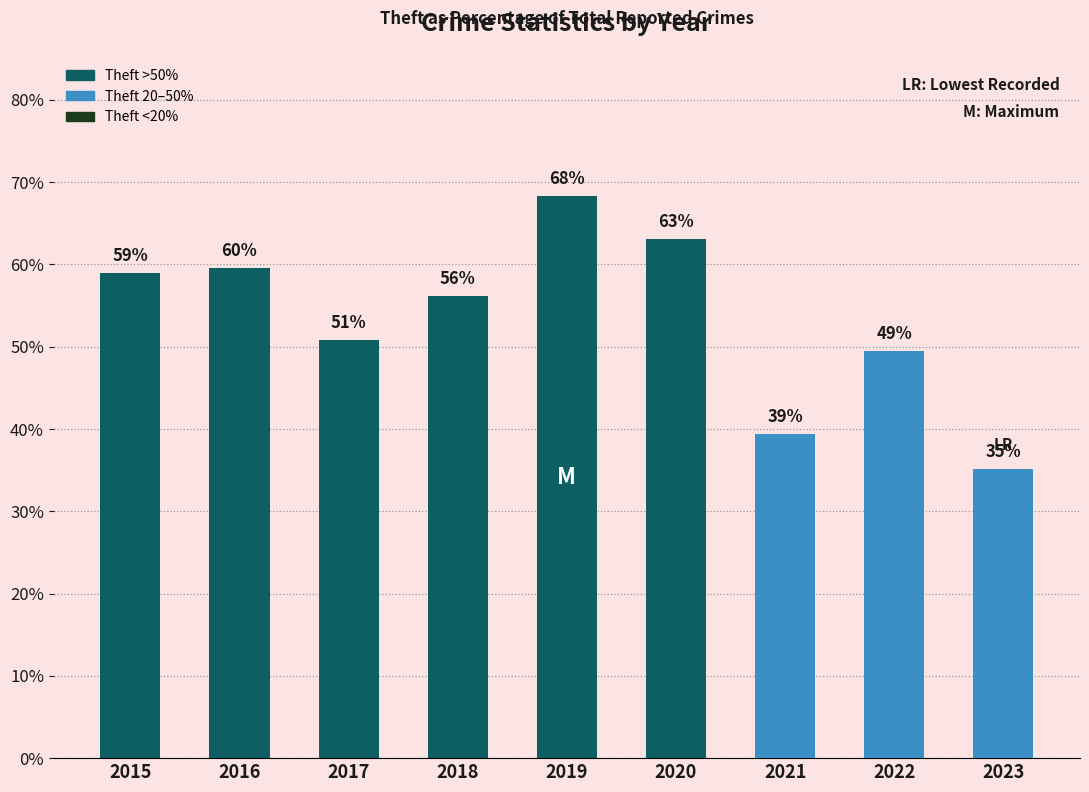

Where does the data first go above 56?

2015